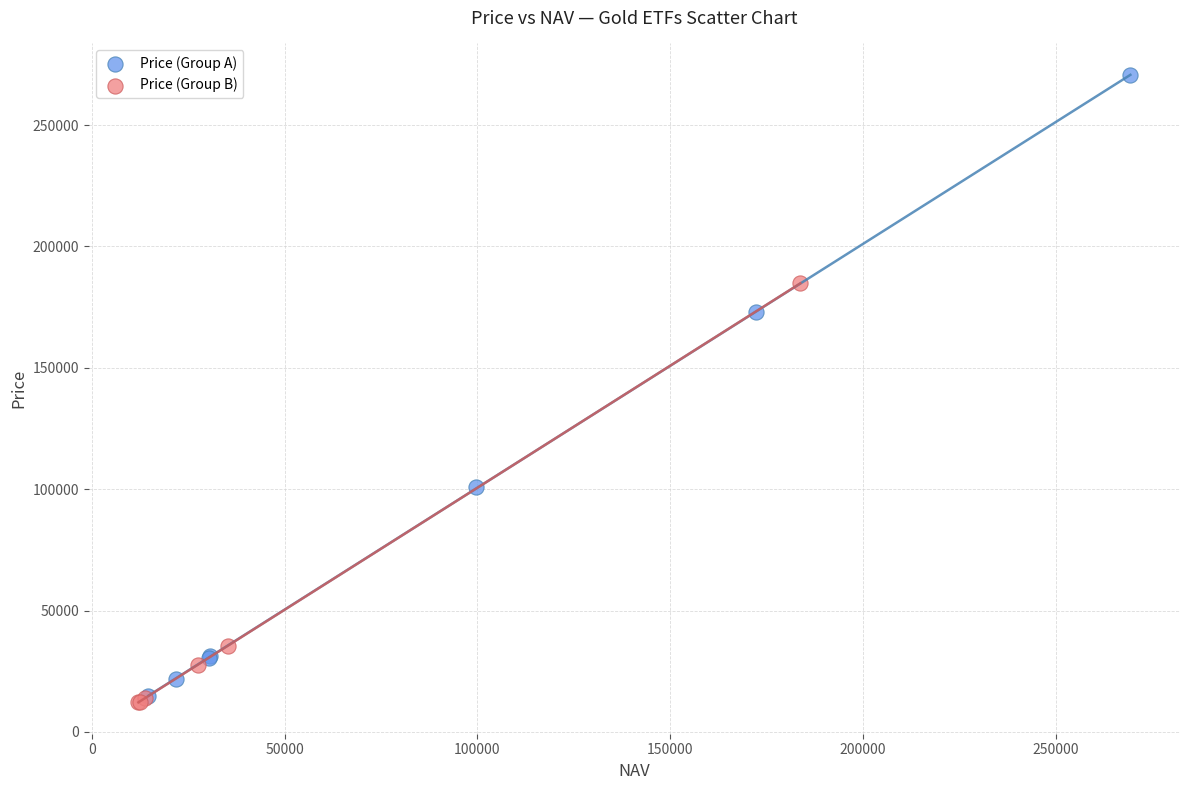

Which series has the largest Y range (max minus min)?

Price (Group A)